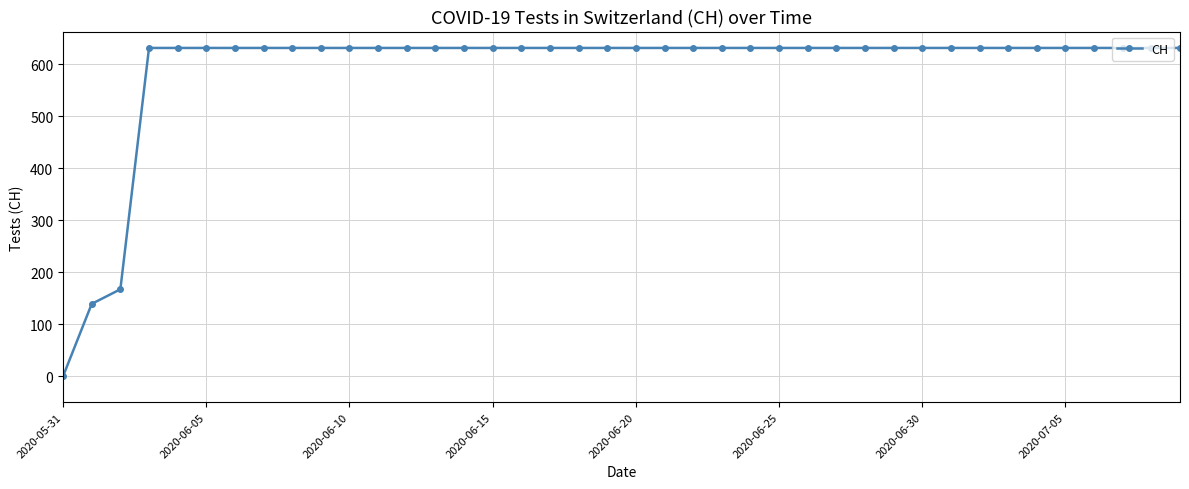

What is the difference between the maximum and minimum values?

631